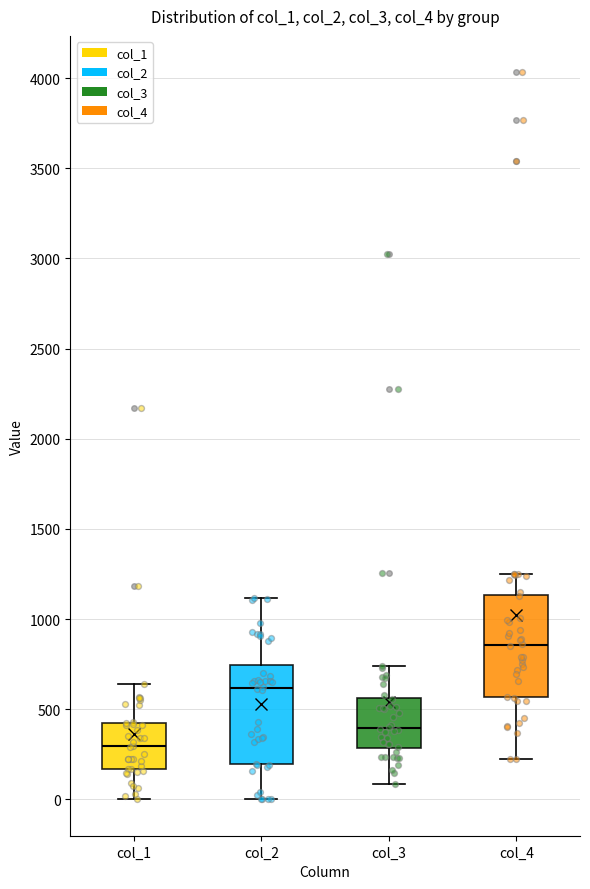

Reading left to right, read every box against the y-axis: the position of its median line, the range the box covers, and the ends of its whiskers. The values are not printed on the chart, so give them approximately, as read against the axis.

col_1: median 300, box 150 to 400, whiskers 0 to 650
col_2: median 600, box 200 to 750, whiskers 0 to 1100
col_3: median 400, box 300 to 550, whiskers 100 to 750
col_4: median 850, box 550 to 1150, whiskers 250 to 1250